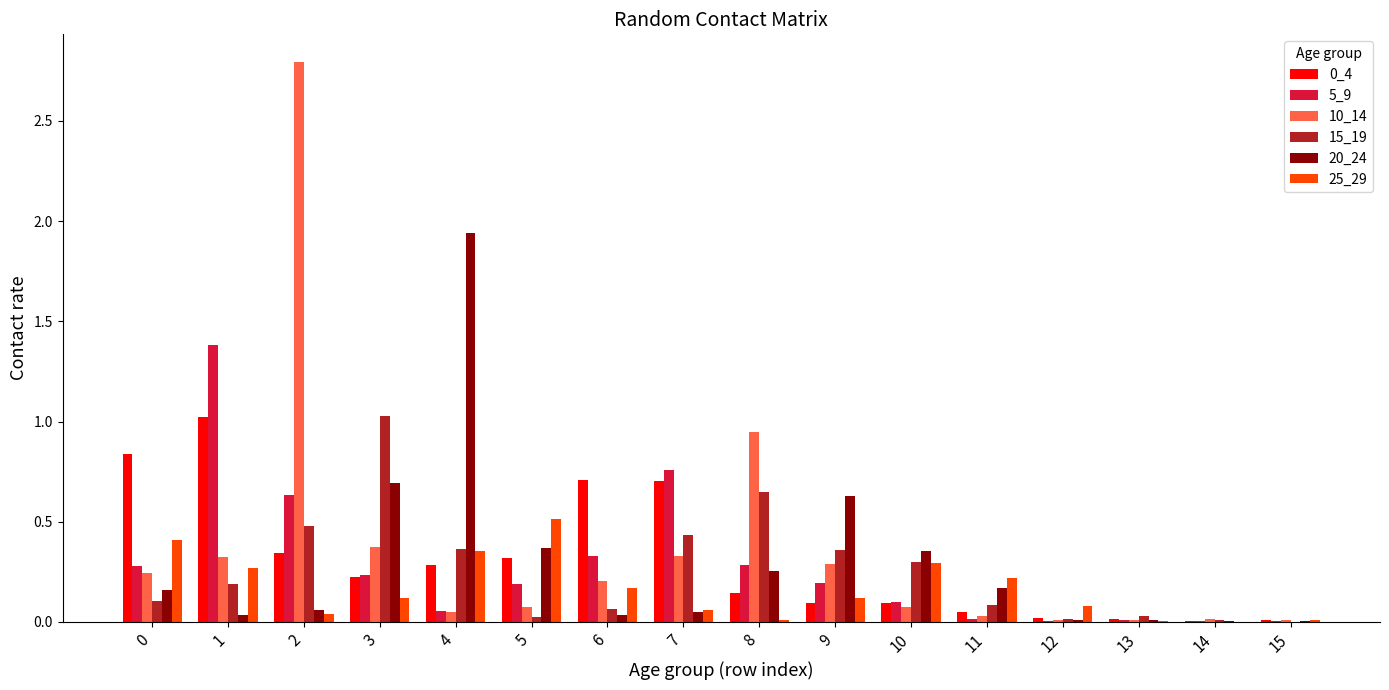

Is the value of 0_4 at 10 greater than the value of 10_14 at 8?

No